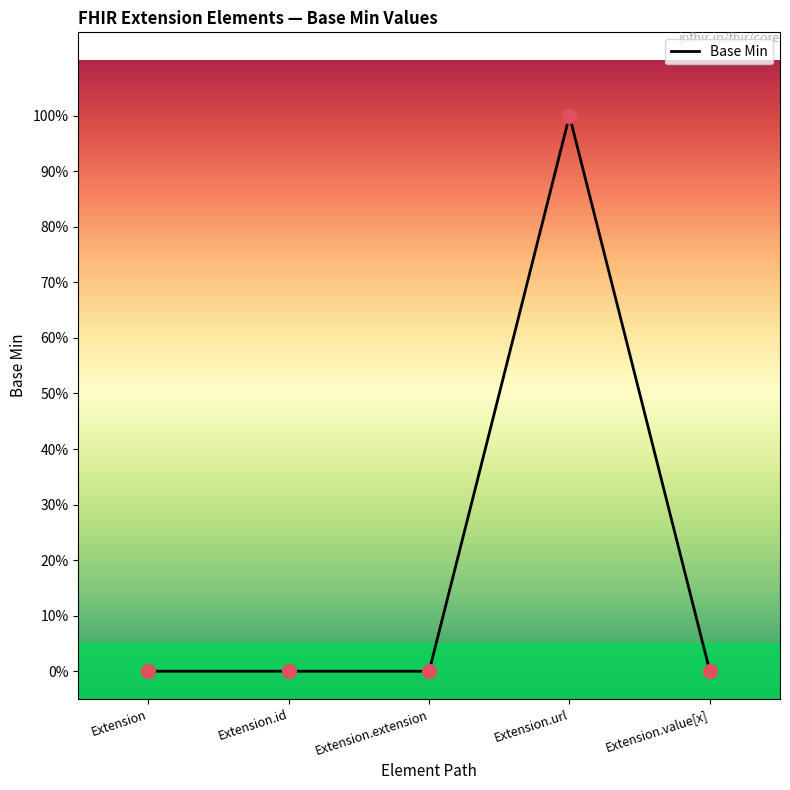

What is the change in value from Extension.extension to Extension.url?

+1